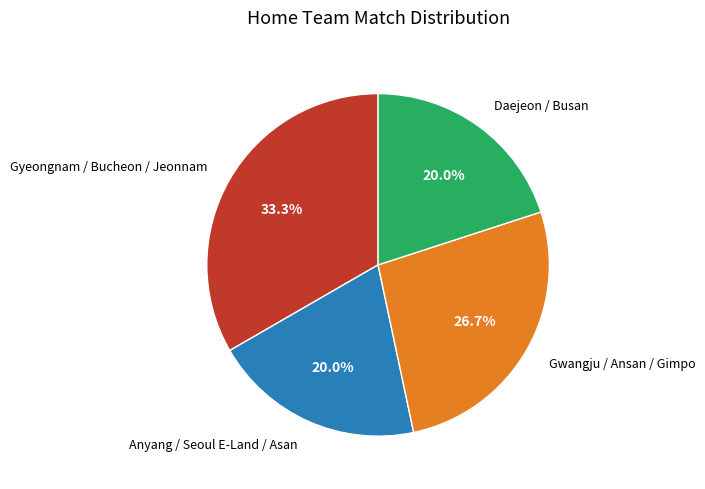

Combined, do Anyang / Seoul E-Land / Asan and Daejeon / Busan account for over 50%?

No